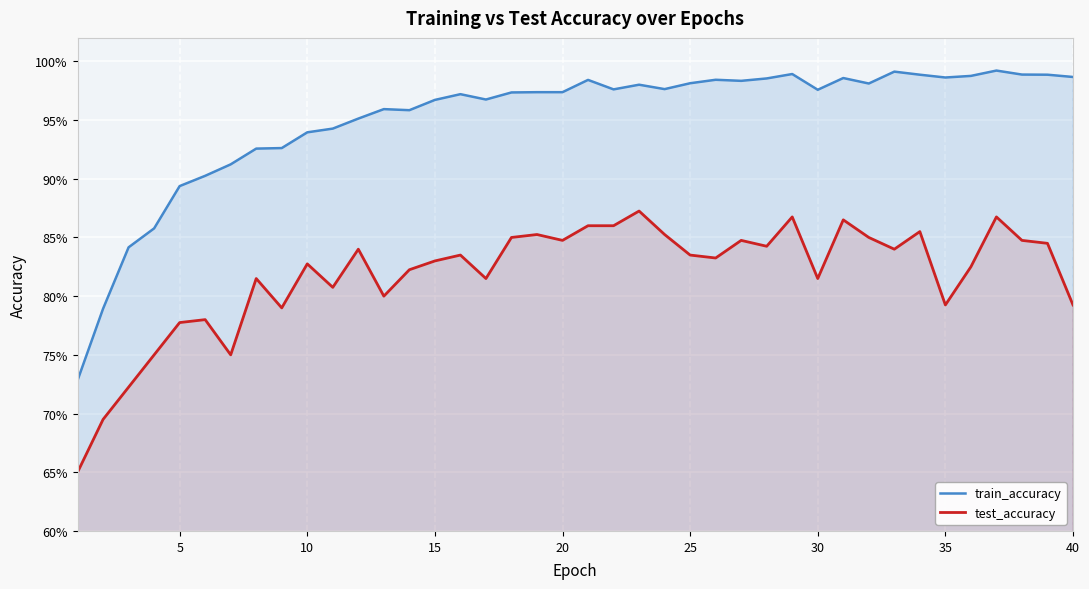

What is the maximum value for train_accuracy?

1.0